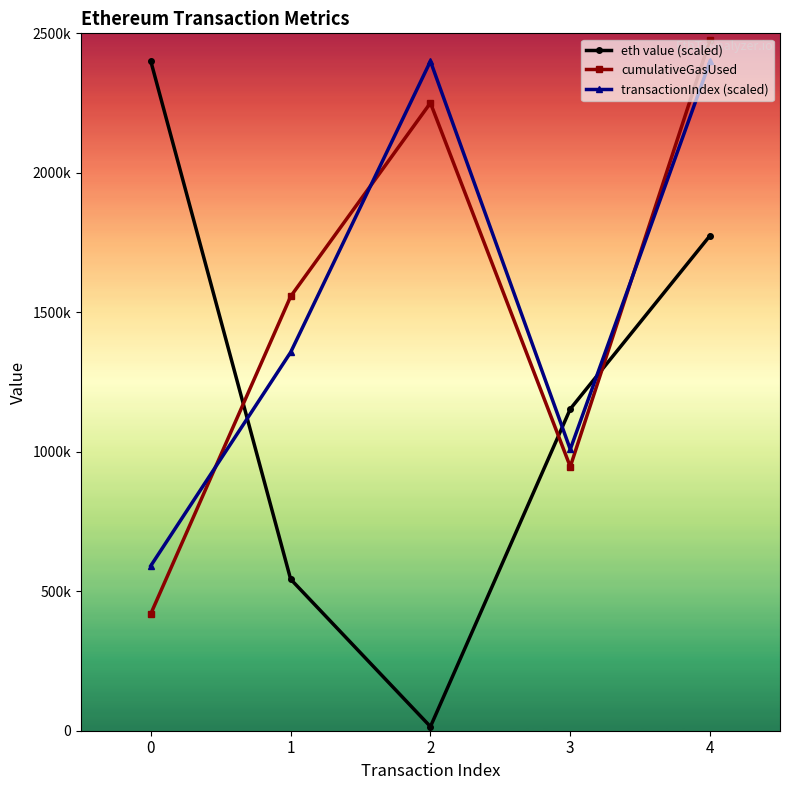

What is the difference between the second highest and second lowest values in the eth value (scaled) series?

1231855.5